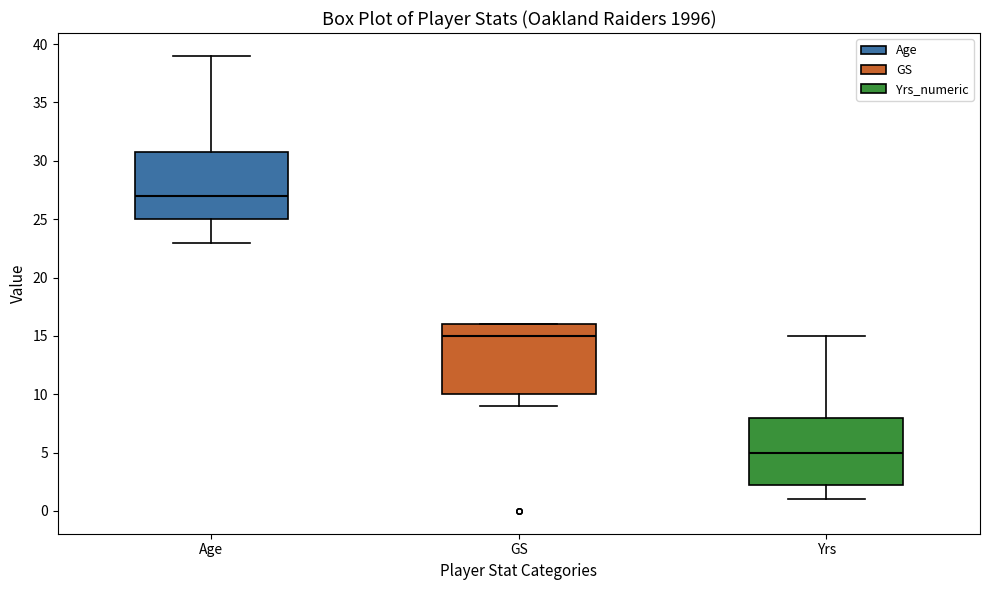

Reading left to right, transcribe this box plot: for each box, give where its median line is, the range the box spans, and where its two whiskers end, as read against the y-axis. The values are not printed on the chart, so give them approximately, as read against the axis.

Age: median 27.0, box 25.0 to 31.0, whiskers 23.0 to 39.0
GS: median 15.0, box 10.0 to 16.0, whiskers 9.0 to 16.0
Yrs: median 5.0, box 2.5 to 8.0, whiskers 1.0 to 15.0